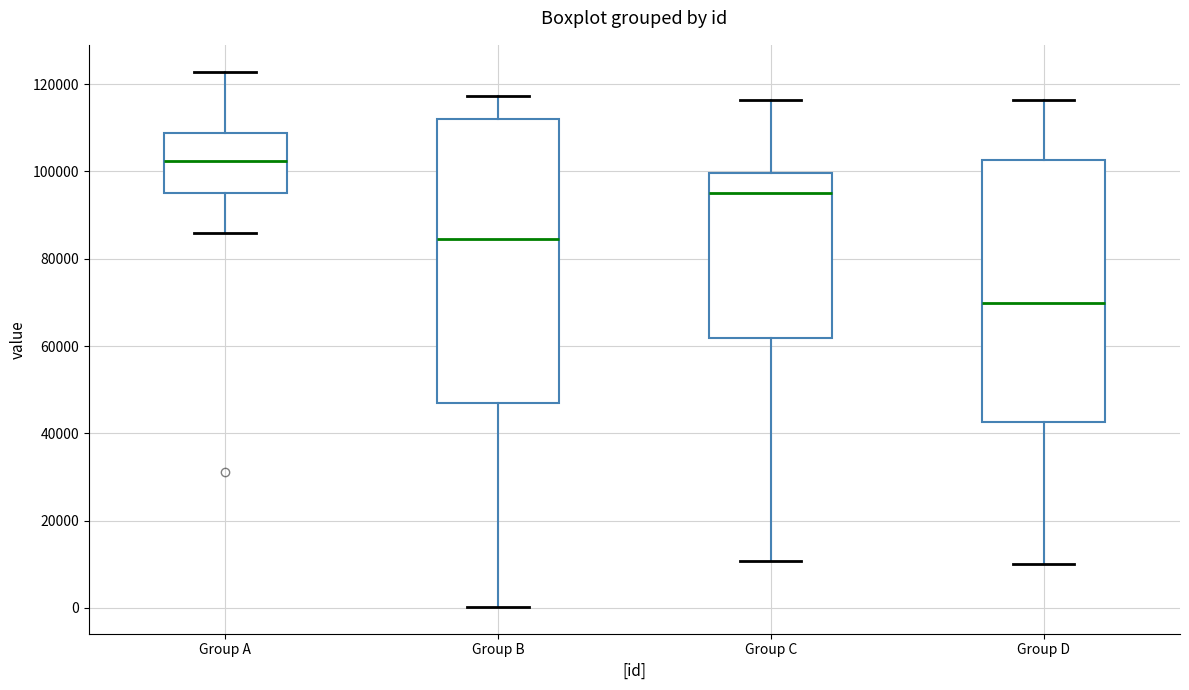

Reading left to right, read every box against the y-axis: the position of its median line, the range the box covers, and the ends of its whiskers. The values are not printed on the chart, so give them approximately, as read against the axis.

Group A: median 102000, box 96000 to 108000, whiskers 86000 to 122000
Group B: median 84000, box 46000 to 112000, whiskers 0 to 118000
Group C: median 96000, box 62000 to 100000, whiskers 10000 to 116000
Group D: median 70000, box 42000 to 102000, whiskers 10000 to 116000